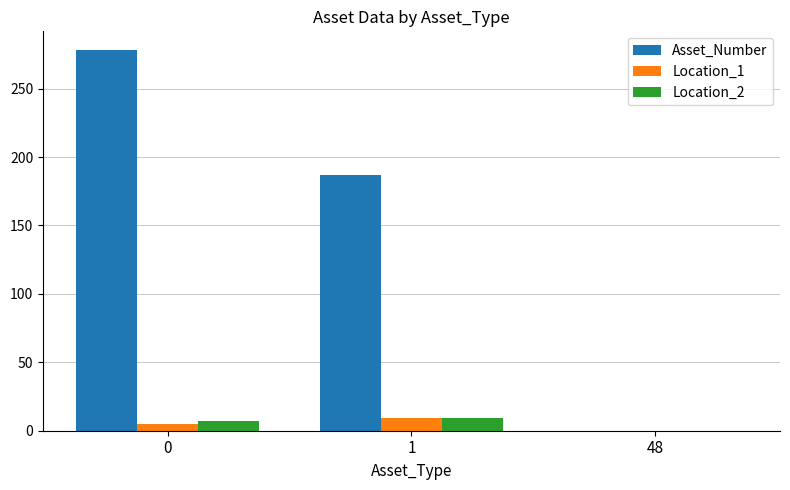

What is the total value across all series at 0?

290